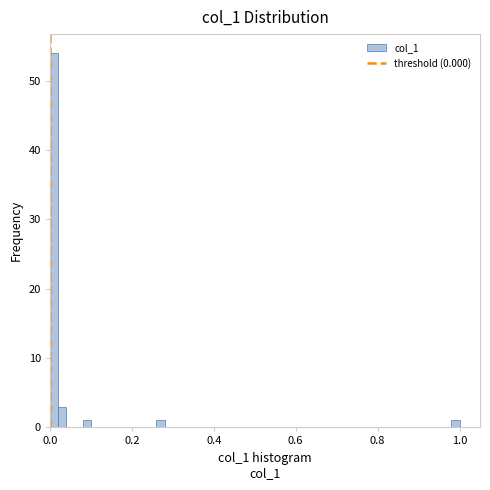

Around what value on the x-axis is the tallest bar? Give the approximate position of its centre, as read against the axis.

0.02